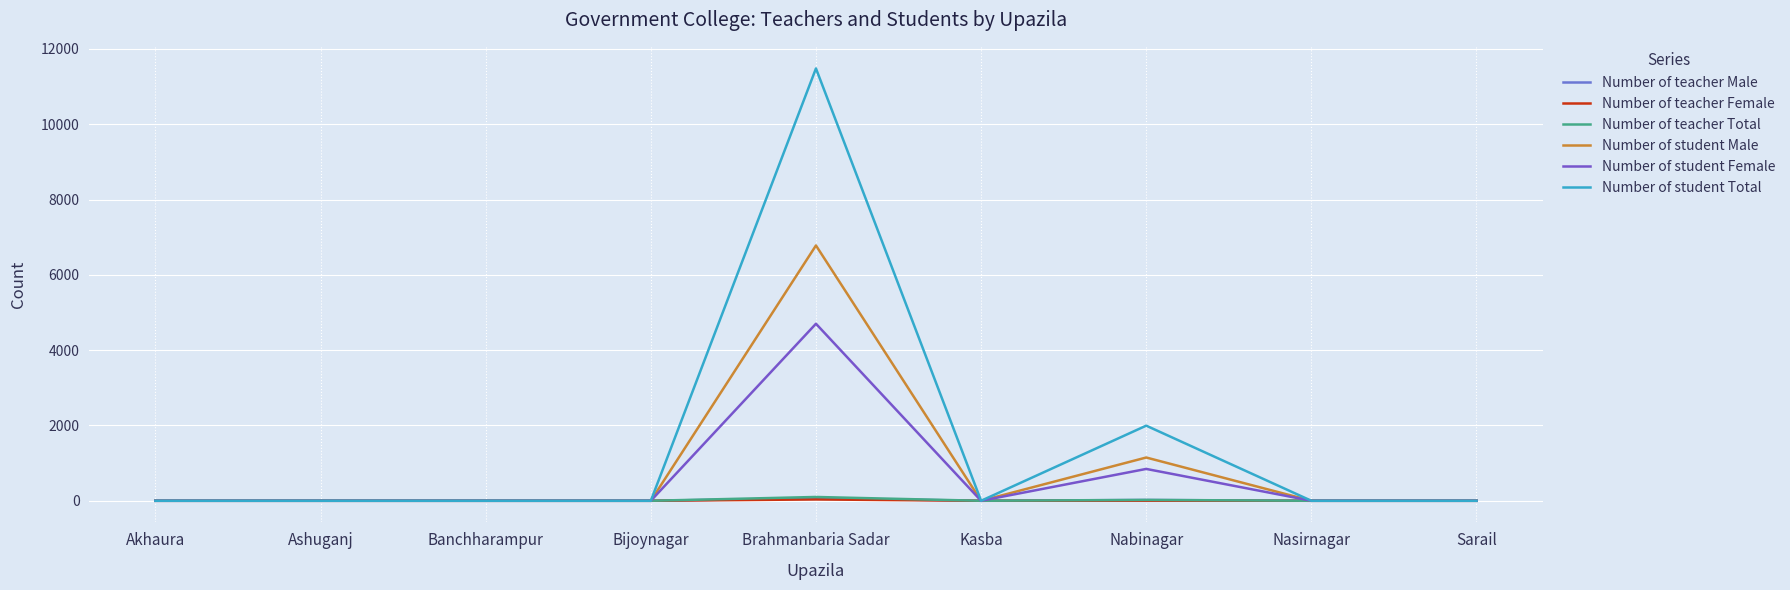

What is the difference between the Number of student Male values at Nabinagar and Bijoynagar?

1149